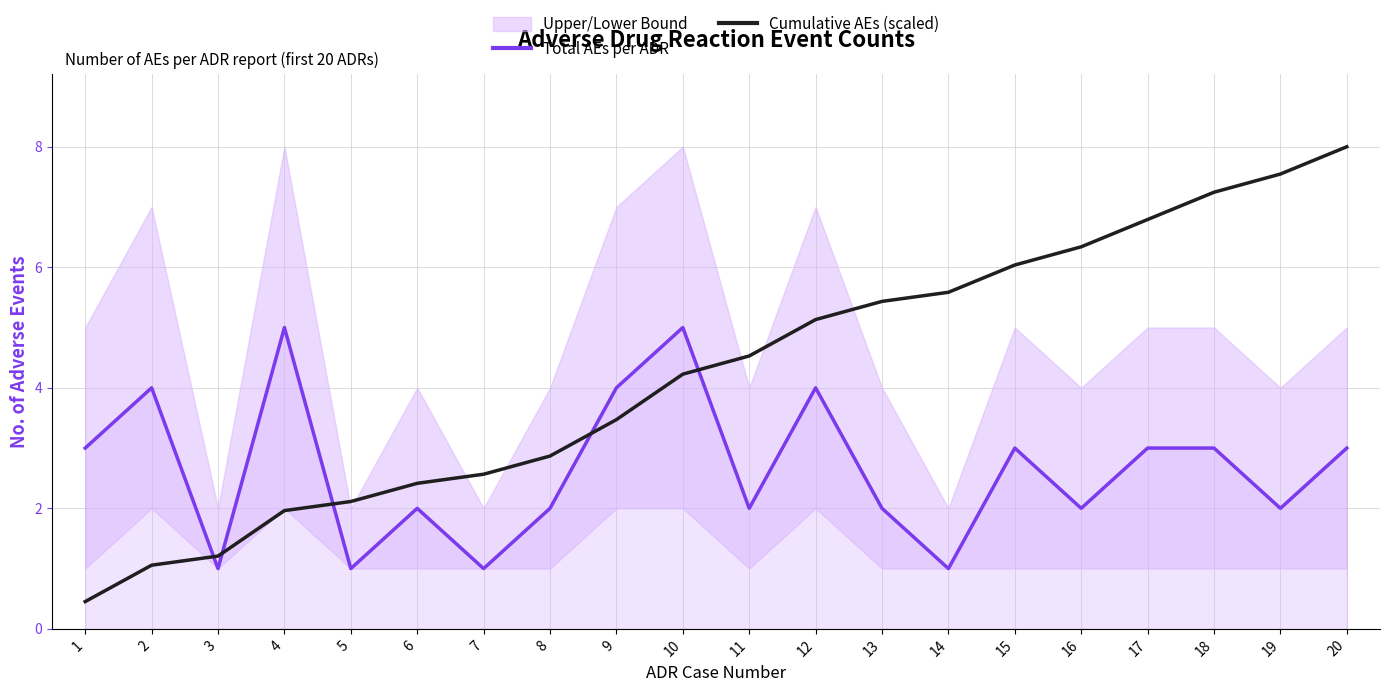

How many lines are shown in the chart?

2